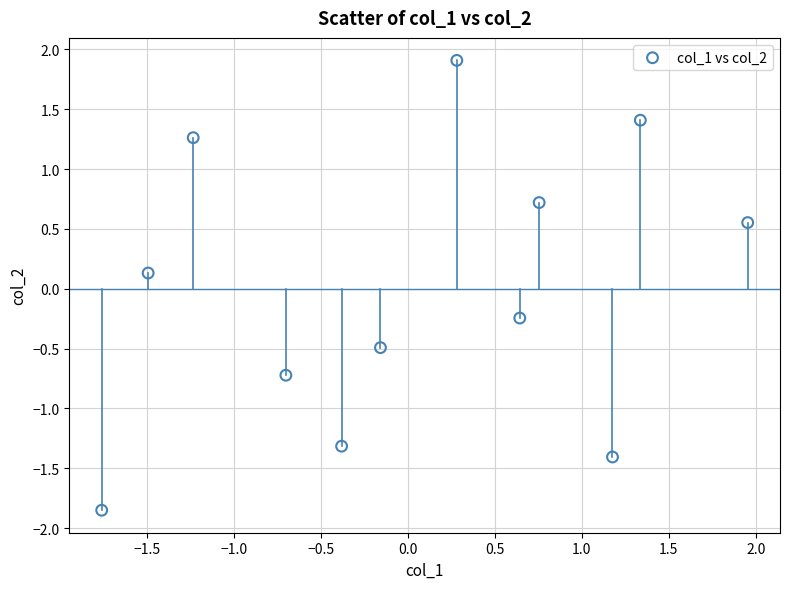

What is the range of Y values (max minus min)?

3.8